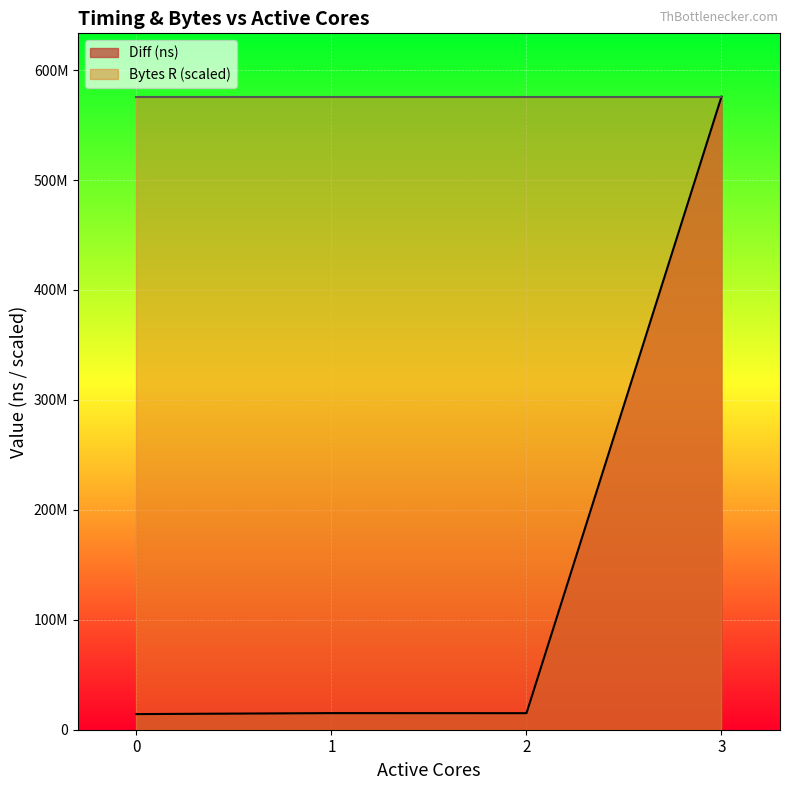

How many interior local valleys (lower than both neighbors) does the data have?

1